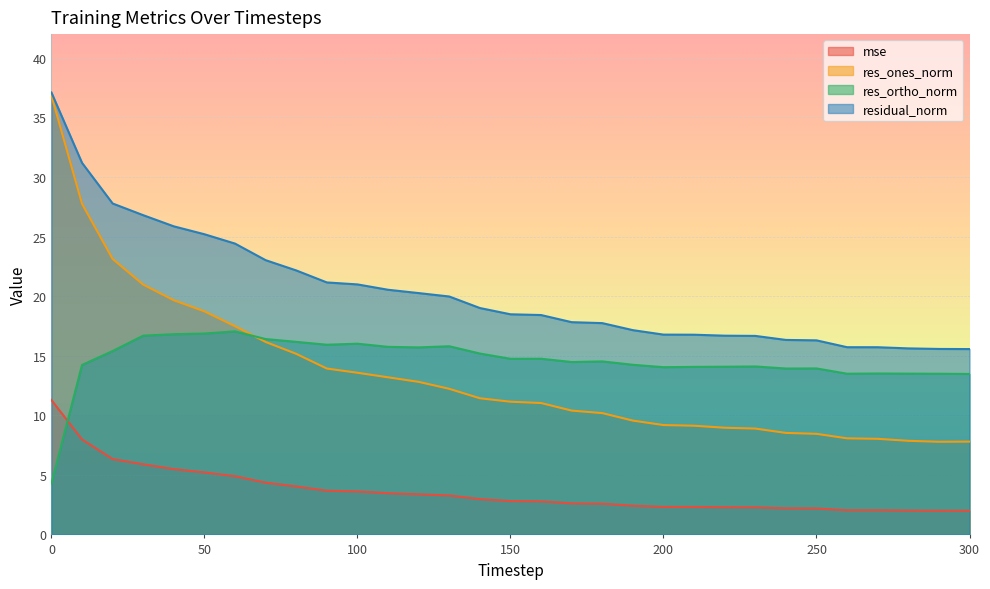

True or false: residual_norm and res_ones_norm cross at least once.

False